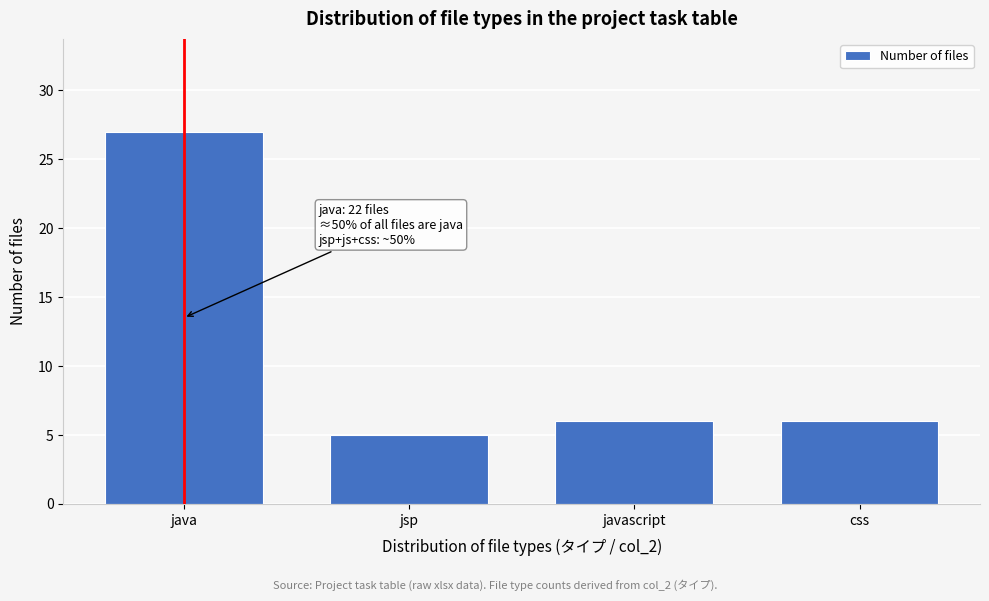

Reading right to left, what are all the values shown in this chart?

6	6	5	27